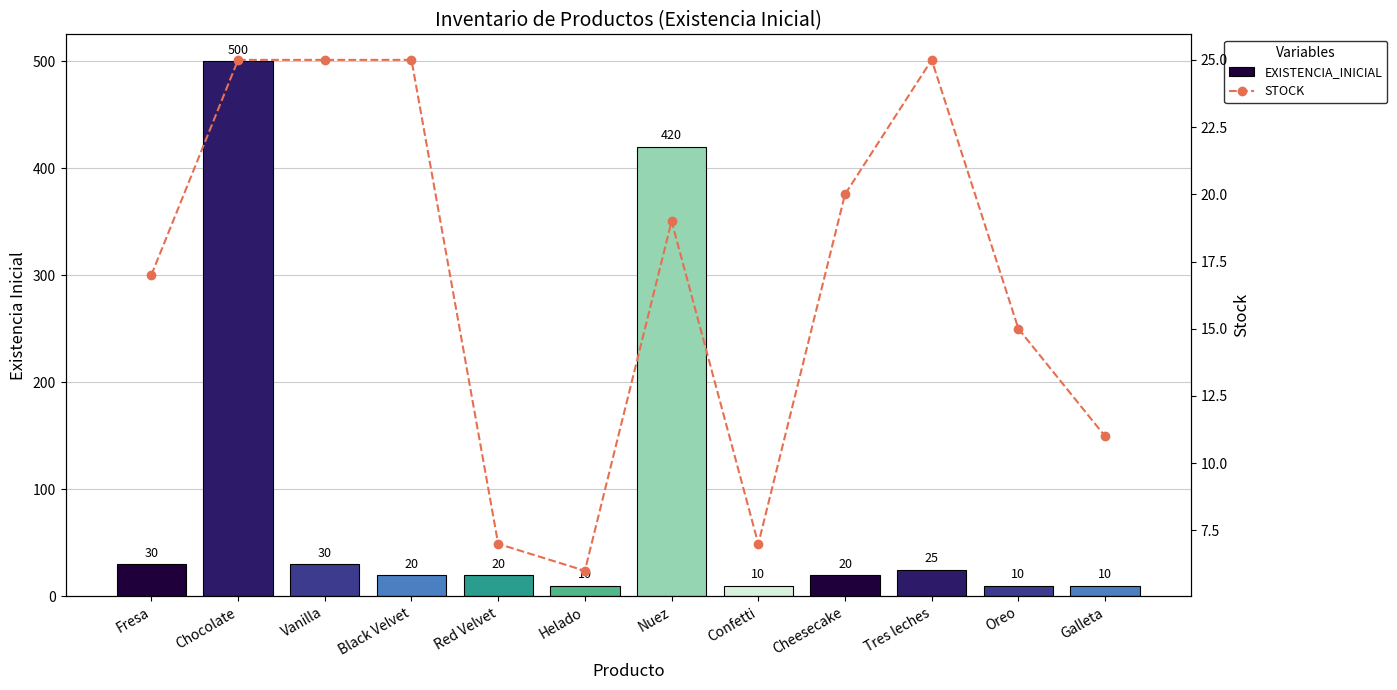

Reading left to right, transcribe all the data shown in this chart.

EXISTENCIA_INICIAL: Fresa=30	Chocolate=500	Vanilla=30	Black Velvet=20	Red Velvet=20	Helado=10	Nuez=420	Confetti=10	Cheesecake=20	Tres leches=25	Oreo=10	Galleta=10
STOCK: Fresa=17	Chocolate=25	Vanilla=25	Black Velvet=25	Red Velvet=7	Helado=6	Nuez=19	Confetti=7	Cheesecake=20	Tres leches=25	Oreo=15	Galleta=11